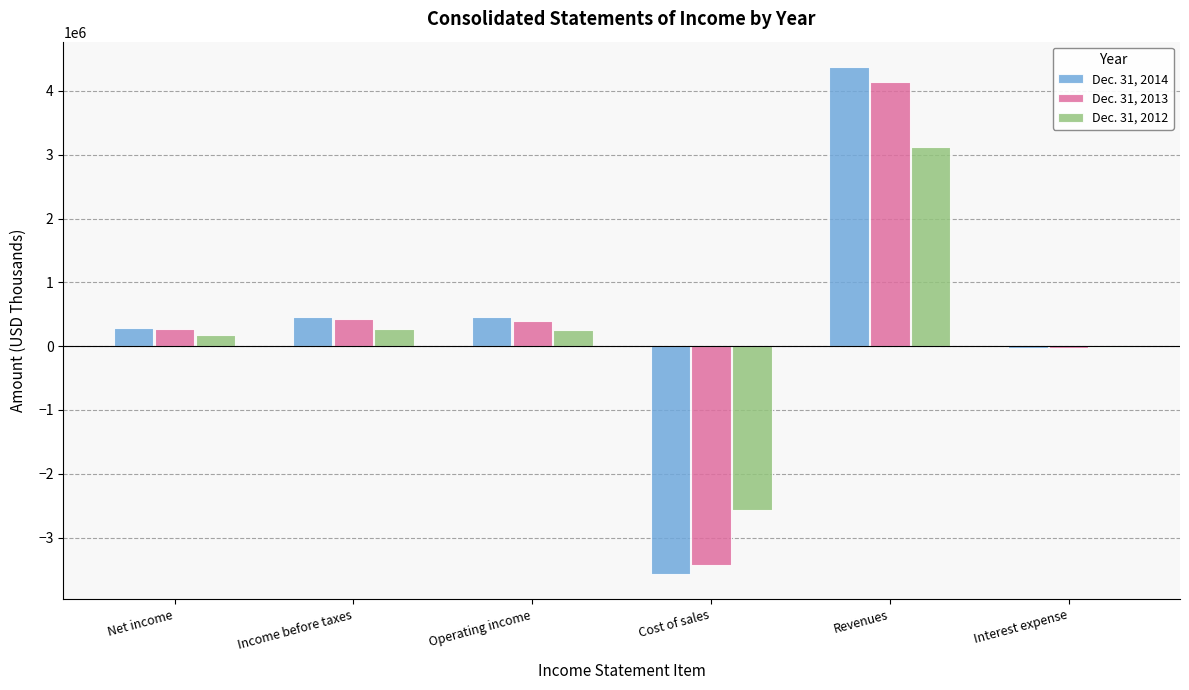

The value of Dec. 31, 2014 at Net income is 281630. True or false?

True